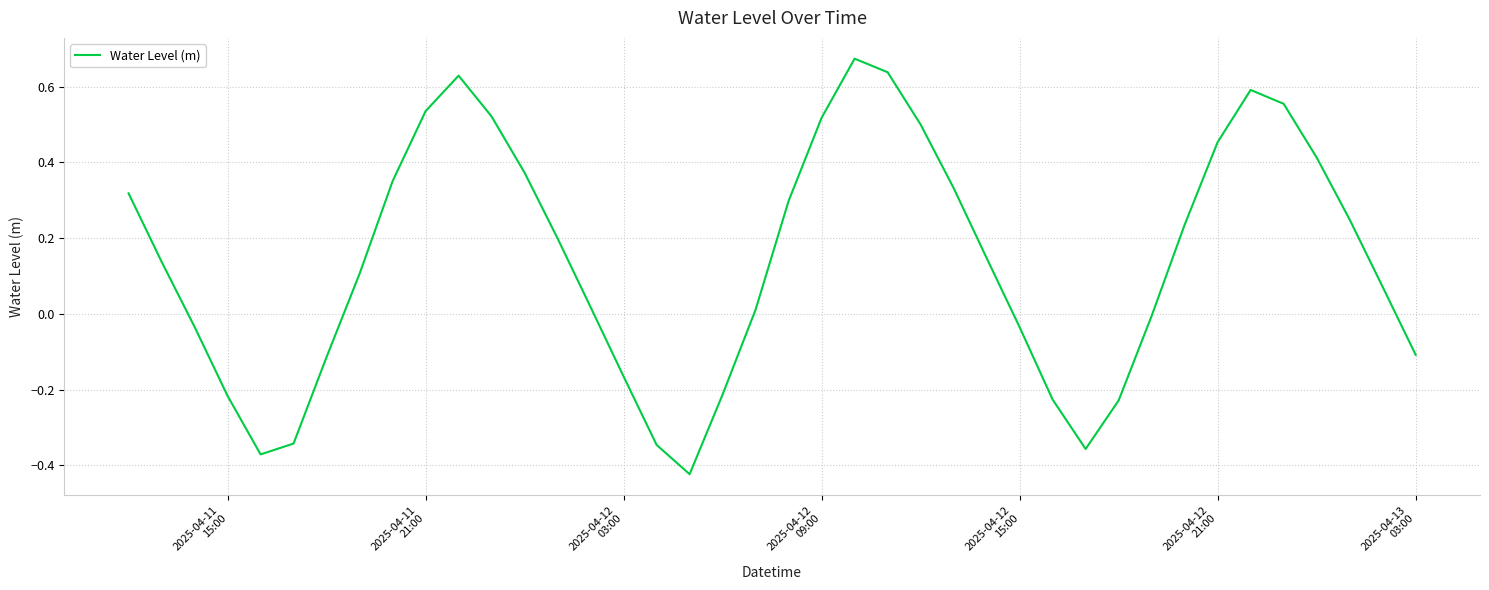

What is the difference between the maximum and minimum values?

1.1